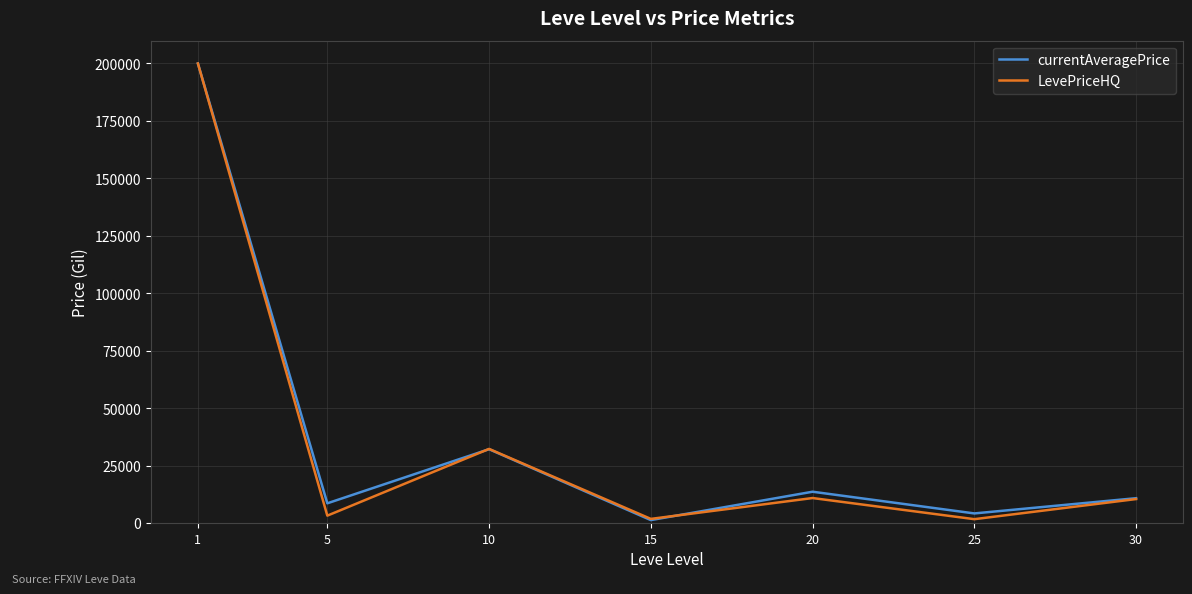

What is the spread (max minus min) of values at 10?

126.8